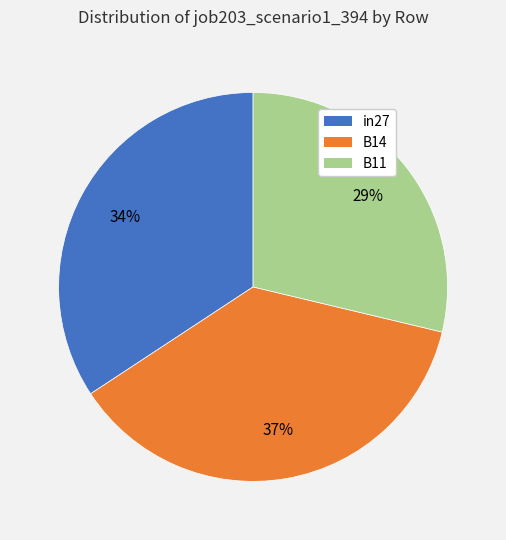

What is the smallest slice in the pie chart?

B11